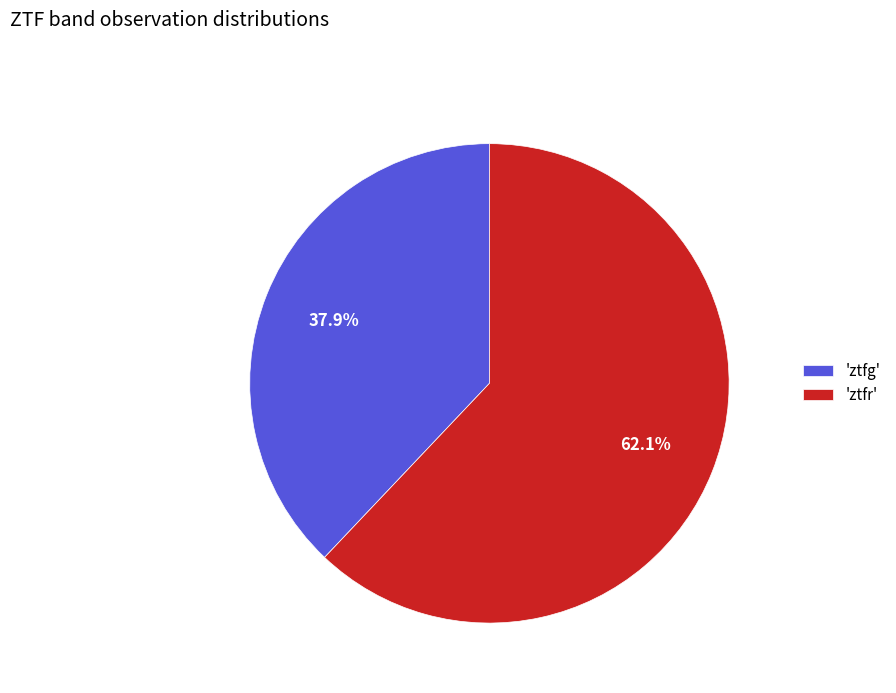

Approximately how many times larger is the value at 'ztfg' compared to 'ztfr'?

0.6